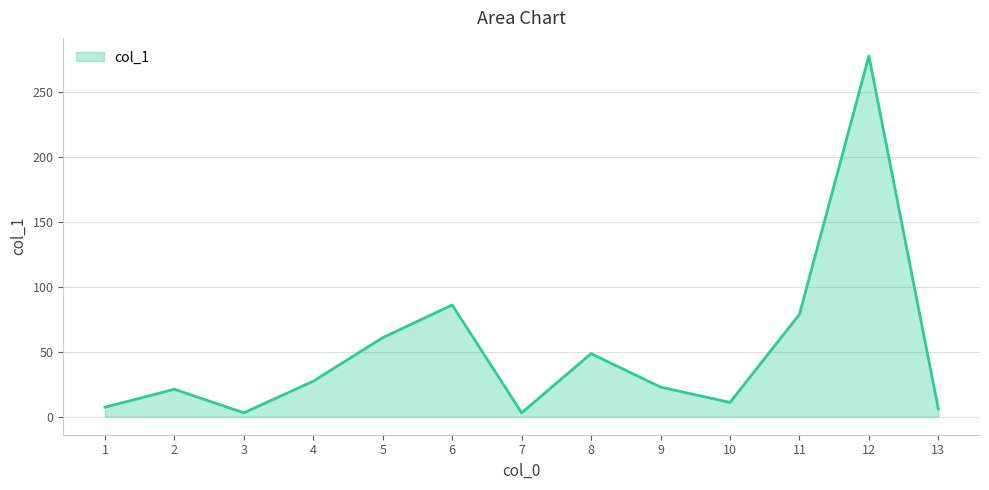

What is the greatest value displayed?

277.4